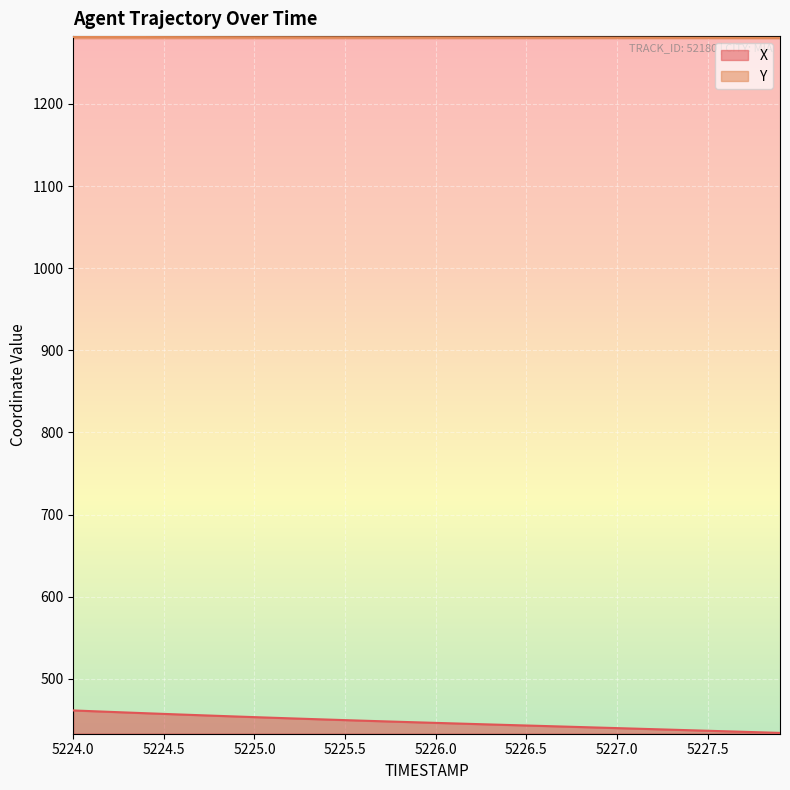

True or false: X and Y intersect in this chart.

False